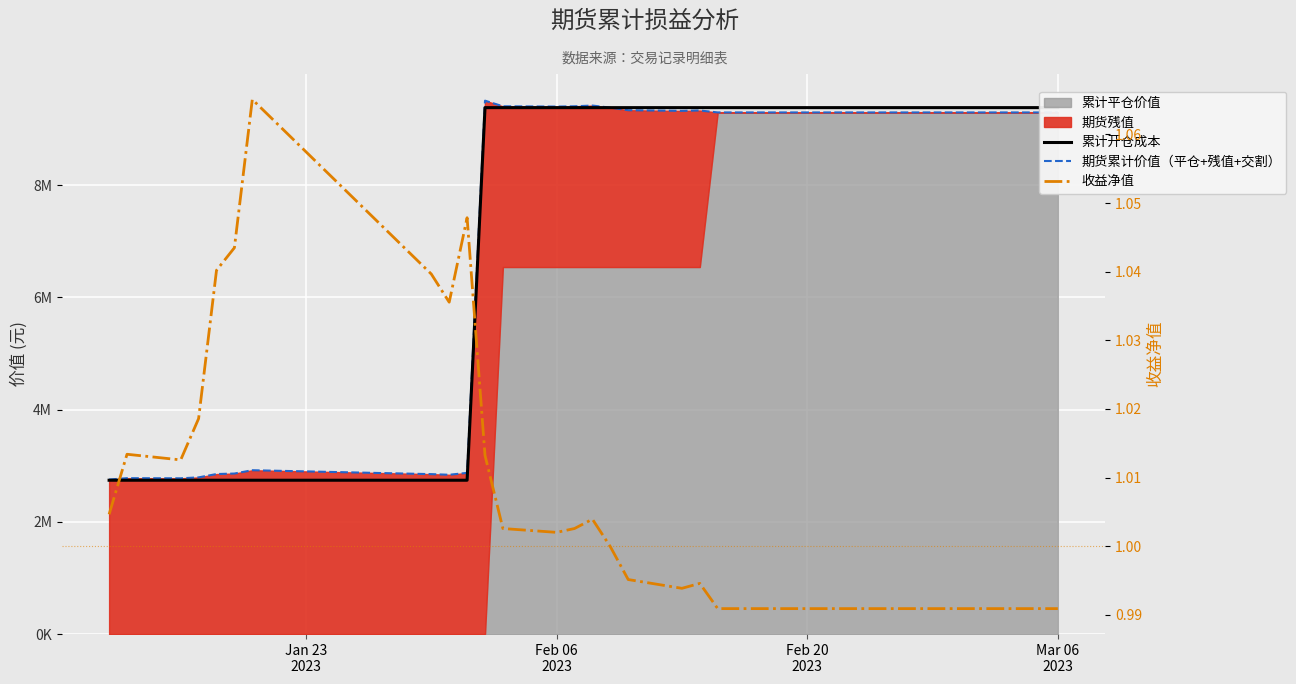

True or false: 收益净值 has a value of 1.0 at Mar 06 2023.

True